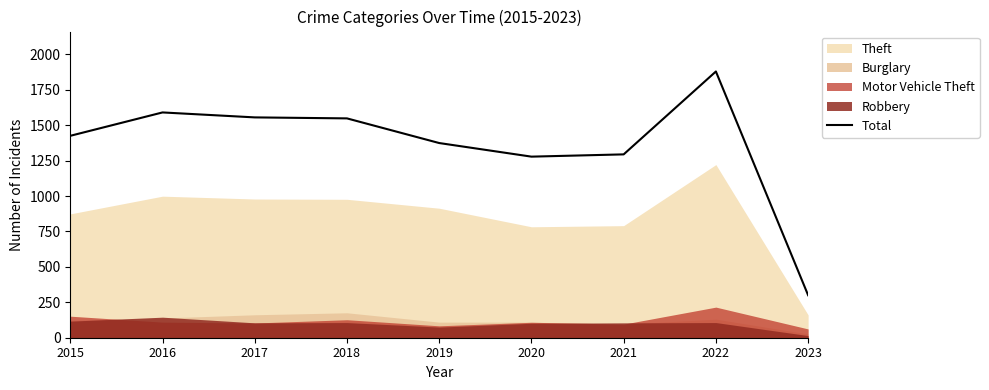

Between 2017 and 2016, which is larger?

2016